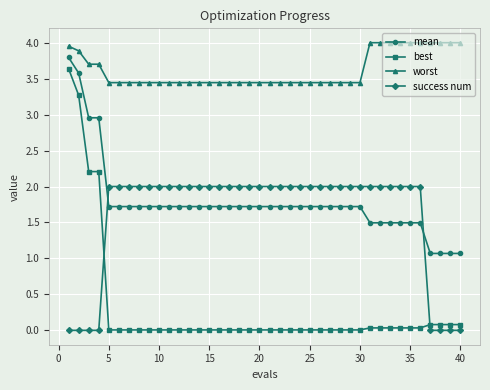

True or false: worst and best cross at least once.

False